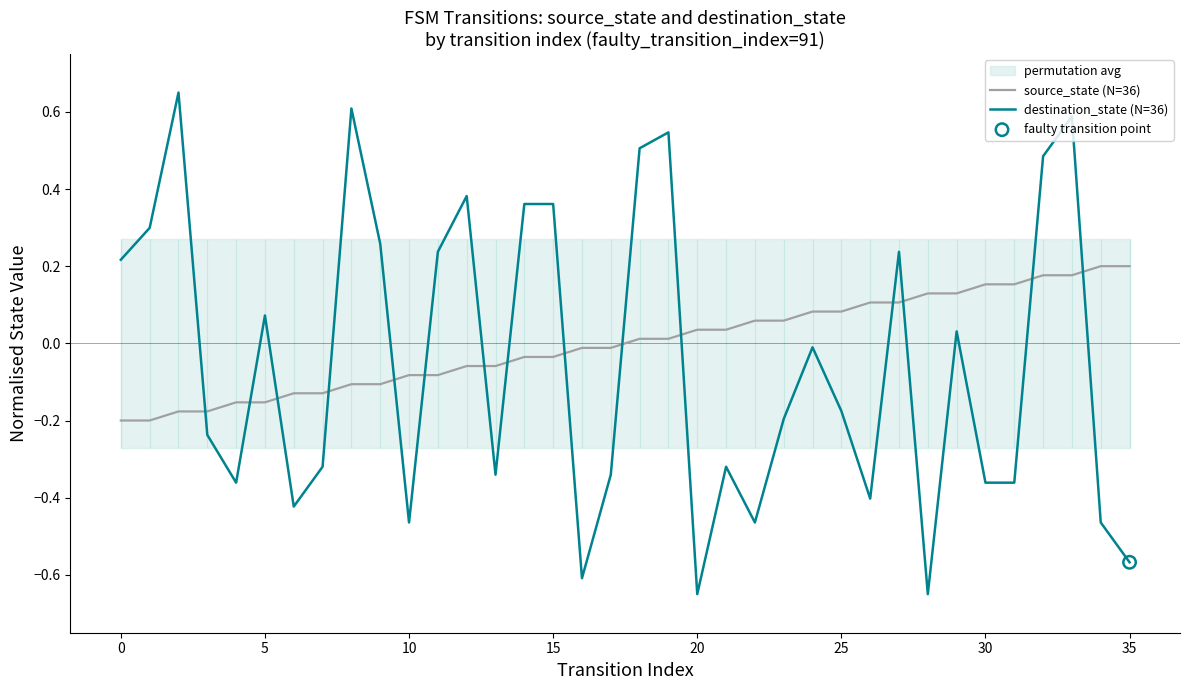

Which series contains the lowest Y value?

destination_state (N=36)